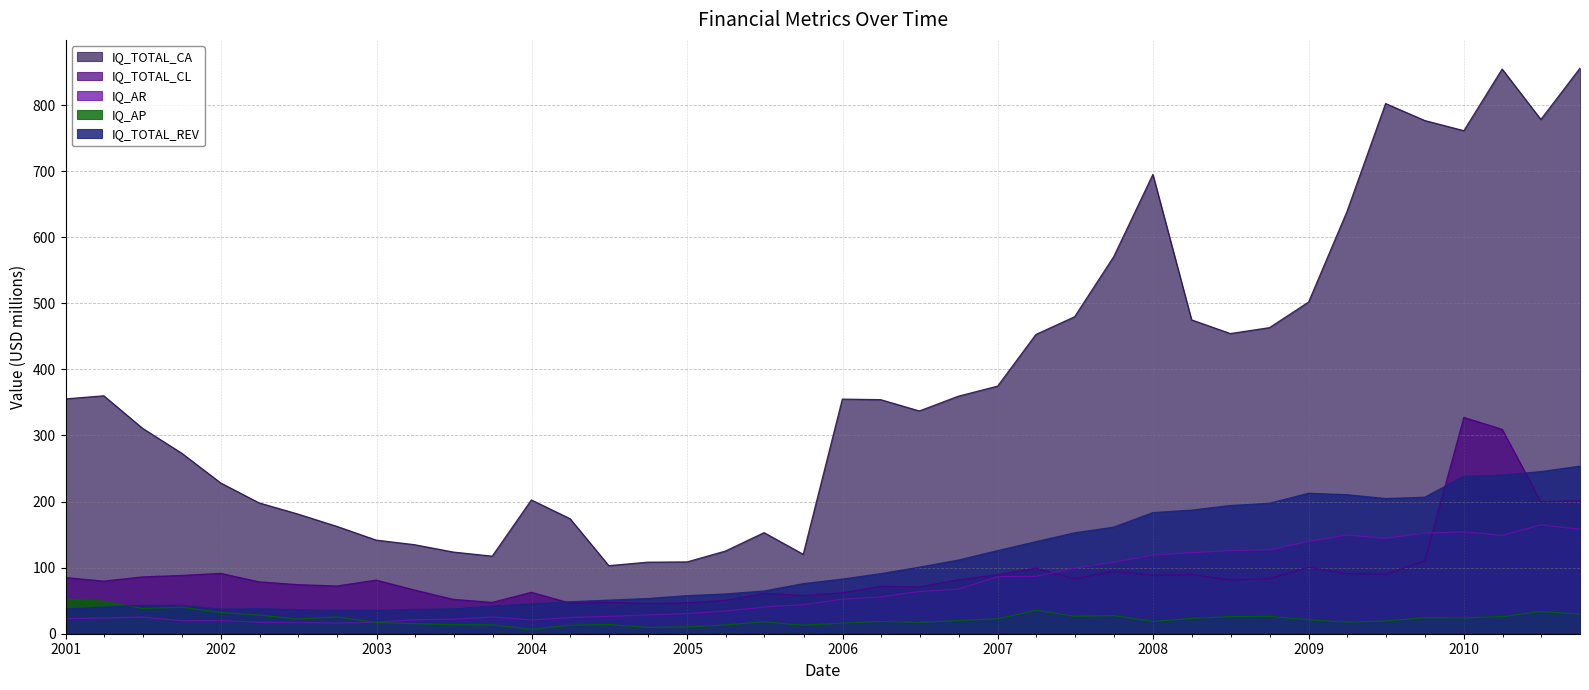

What position from the right is 2001-12-31?

36